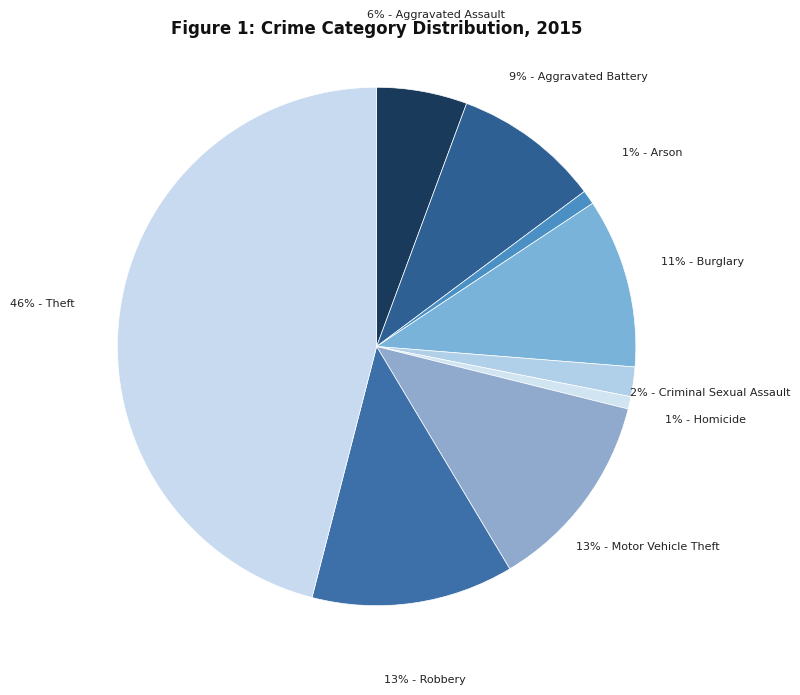

How many slices are in this pie chart?

9